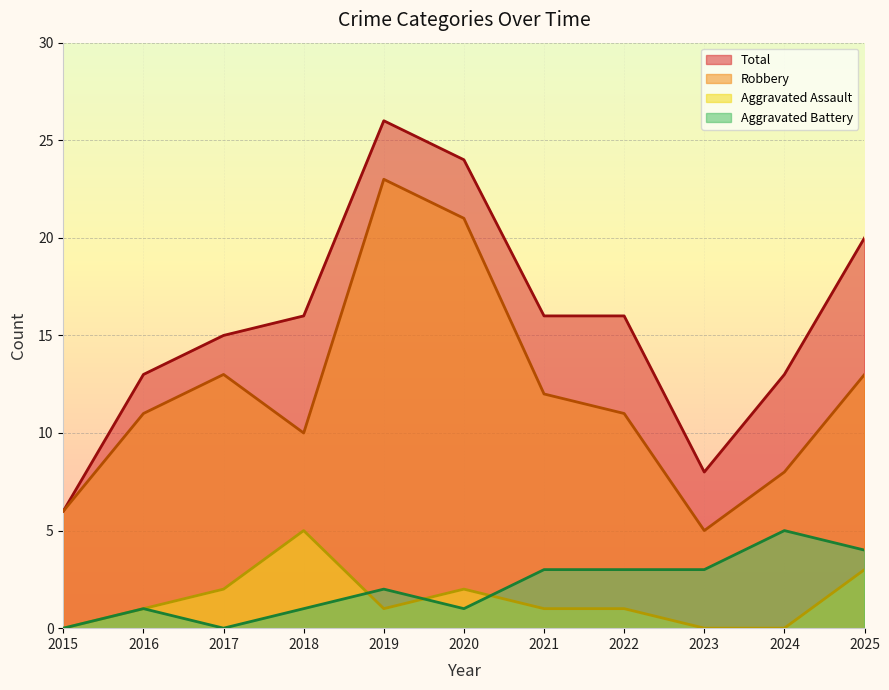

What is the difference between the maximum and minimum values in the Aggravated Assault series?

5